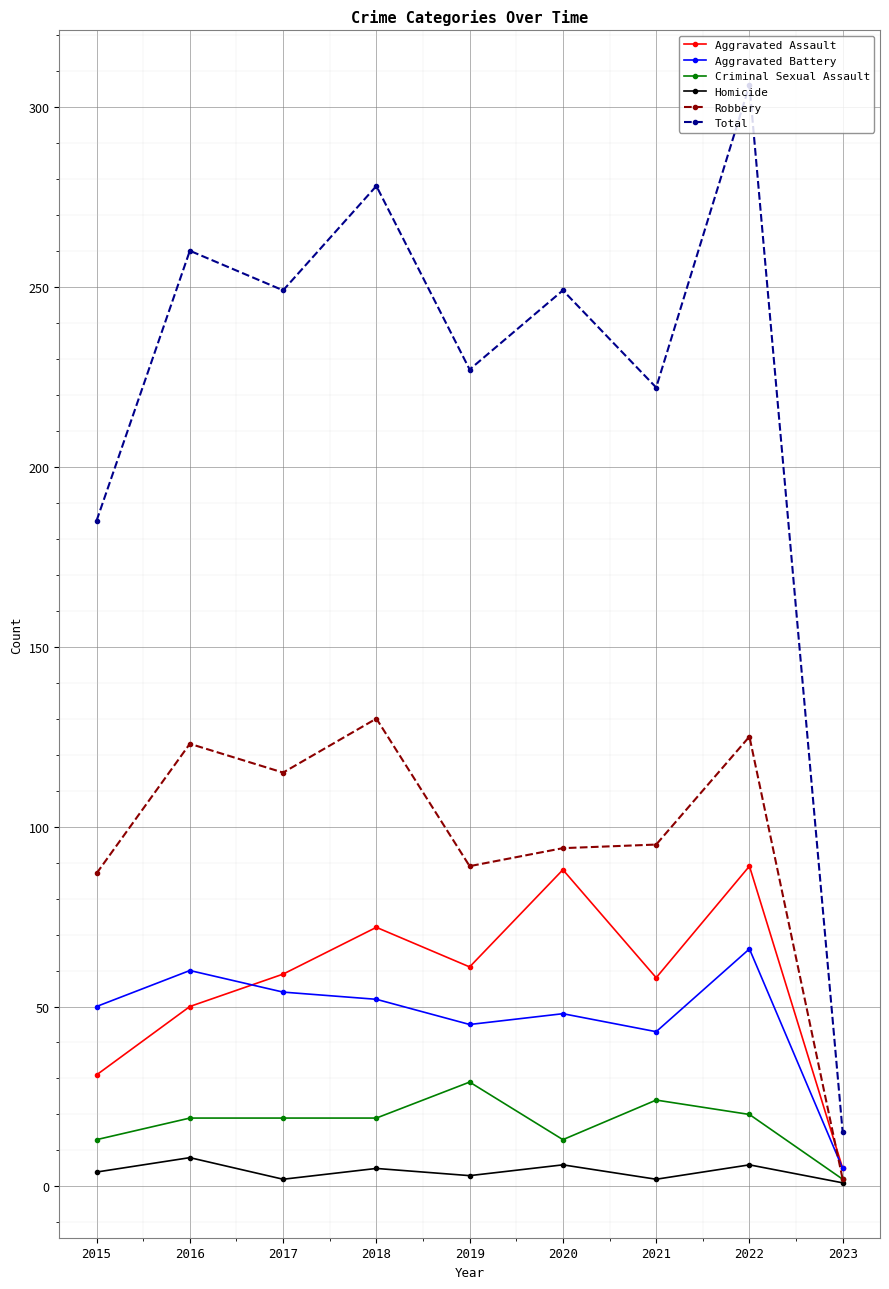

List the series in order of their peak value, lowest first.

Homicide, Criminal Sexual Assault, Aggravated Battery, Aggravated Assault, Robbery, Total